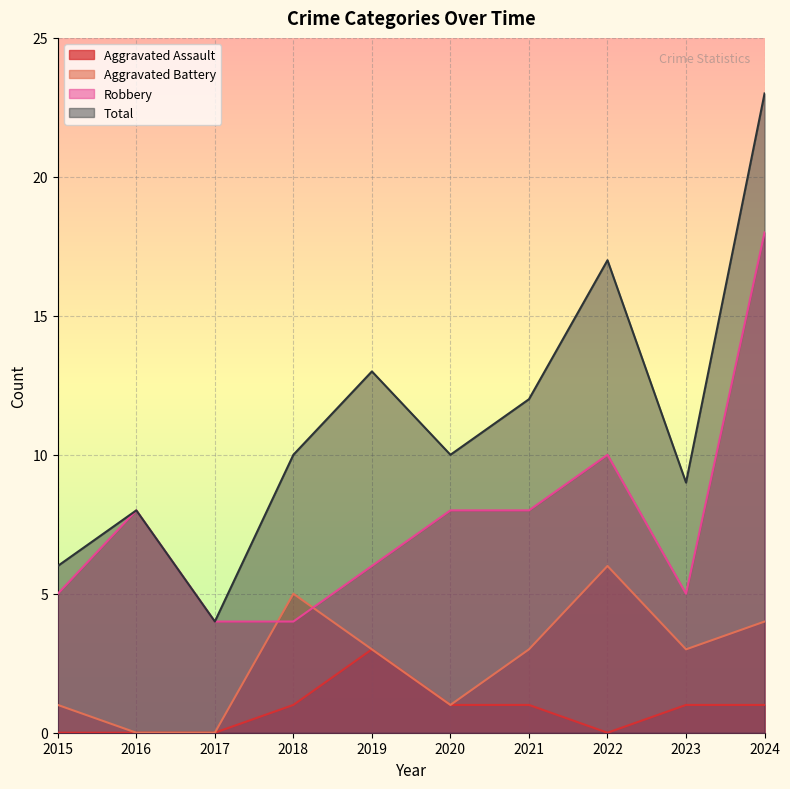

Which series changed the most between 2016 and 2022?

Total